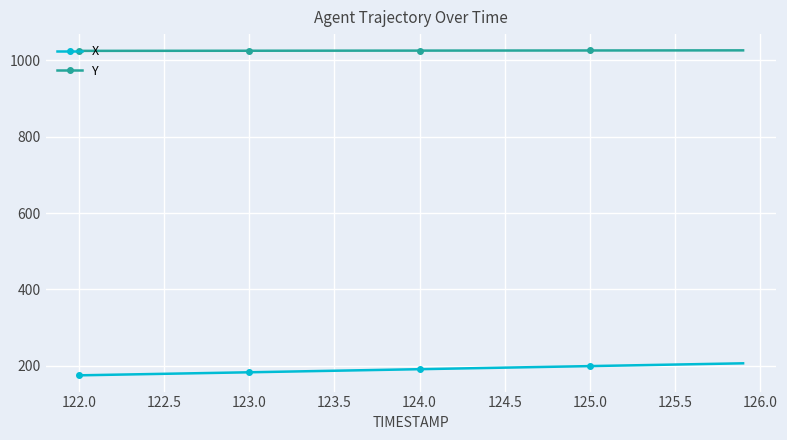

Rank the series by their maximum value, from lowest to highest.

X, Y